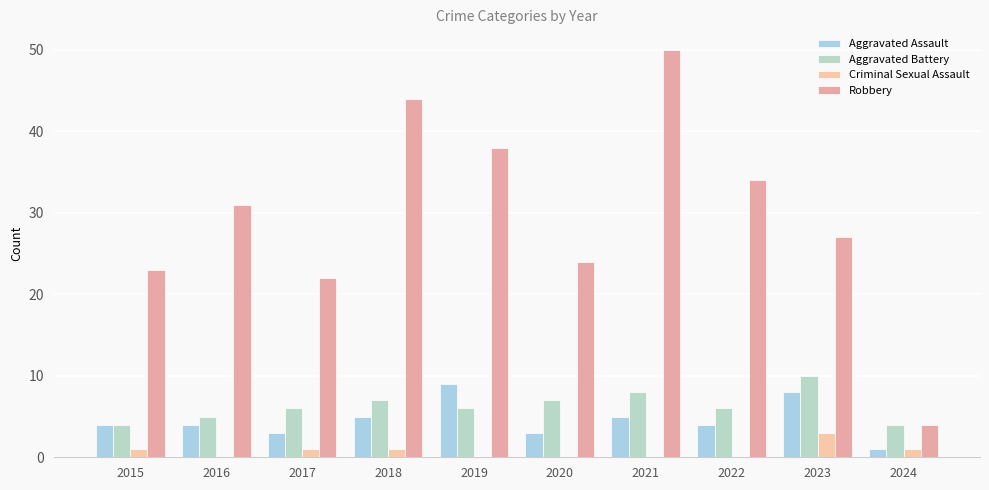

At which label does Criminal Sexual Assault reach its minimum?

2016